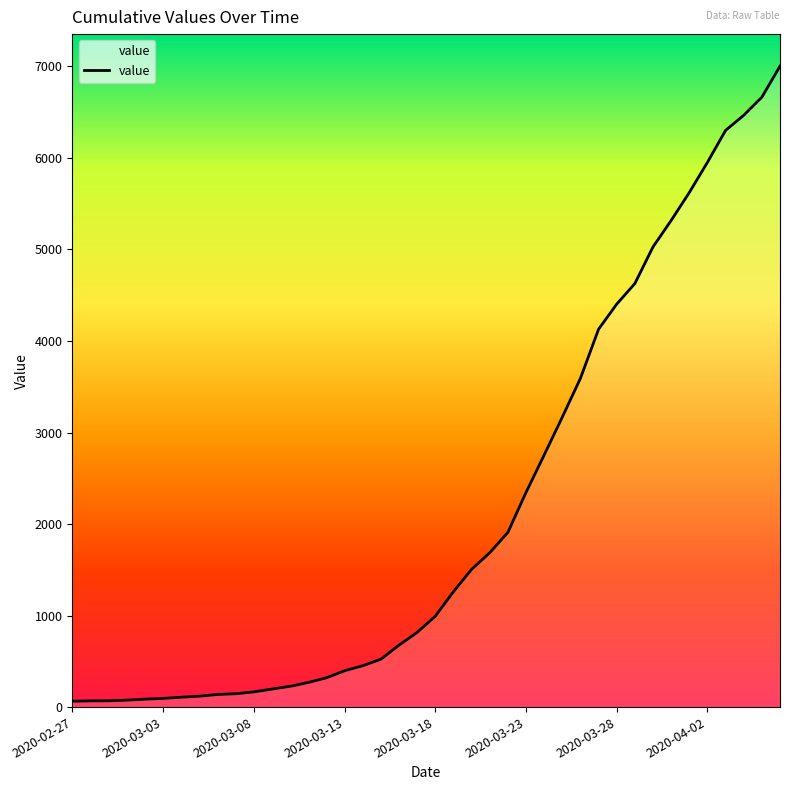

Does the chart display data point markers on the line(s)?

No